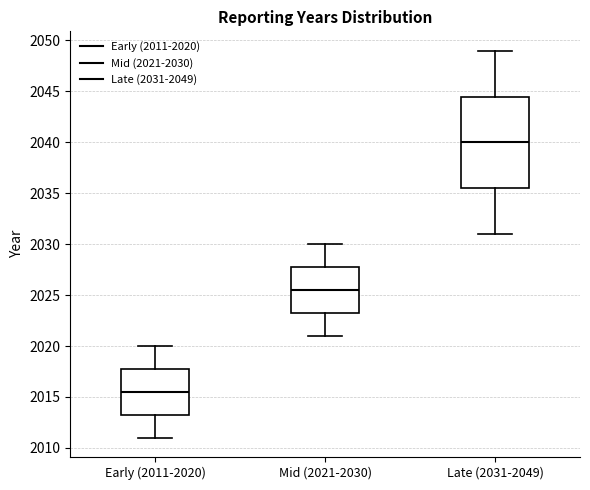

Which box is the tallest, from its lower edge to its upper edge?

Late (2031-2049)